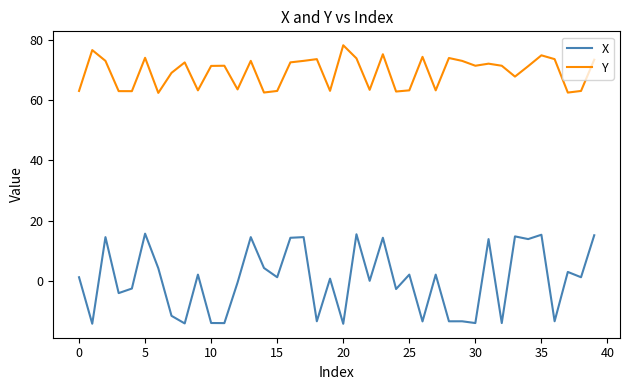

What is the difference between the maximum and minimum values in the X series?

30.0